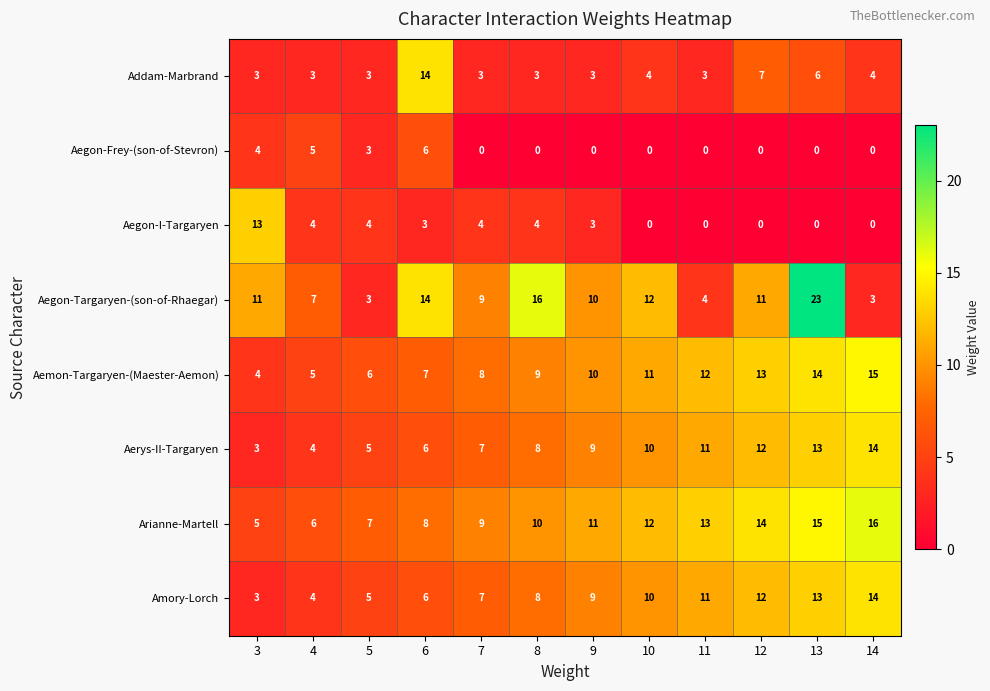

What value does the Aerys-II-Targaryen series have at 12?

12